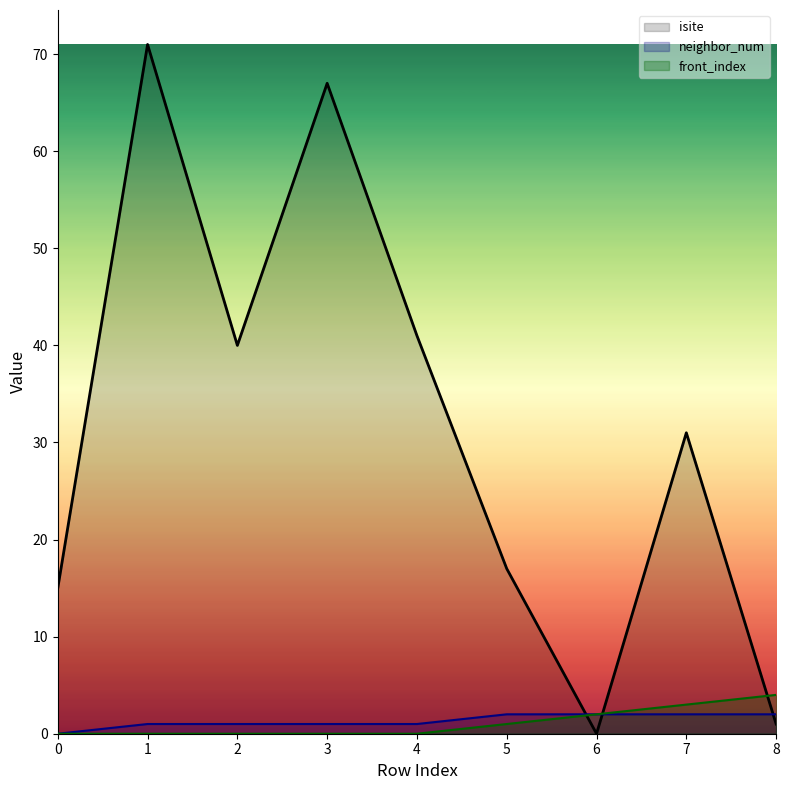

How many lines are shown in the chart?

3